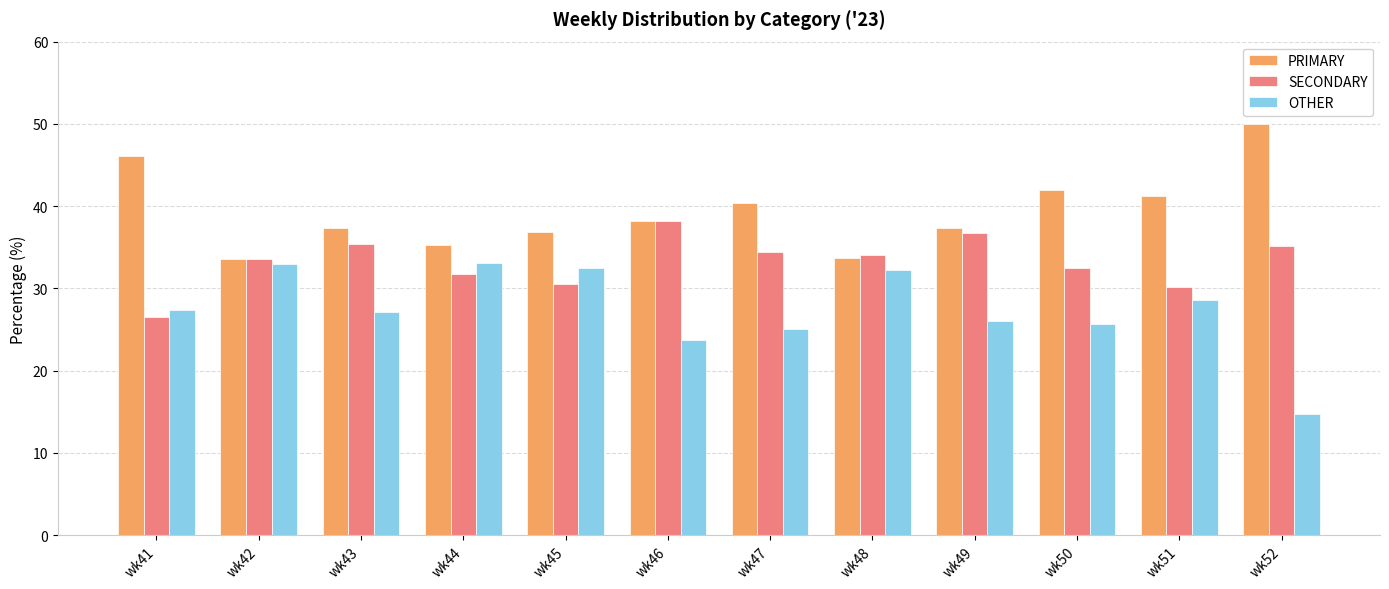

What is the value of the PRIMARY bar at the 7th from the left?

40.4